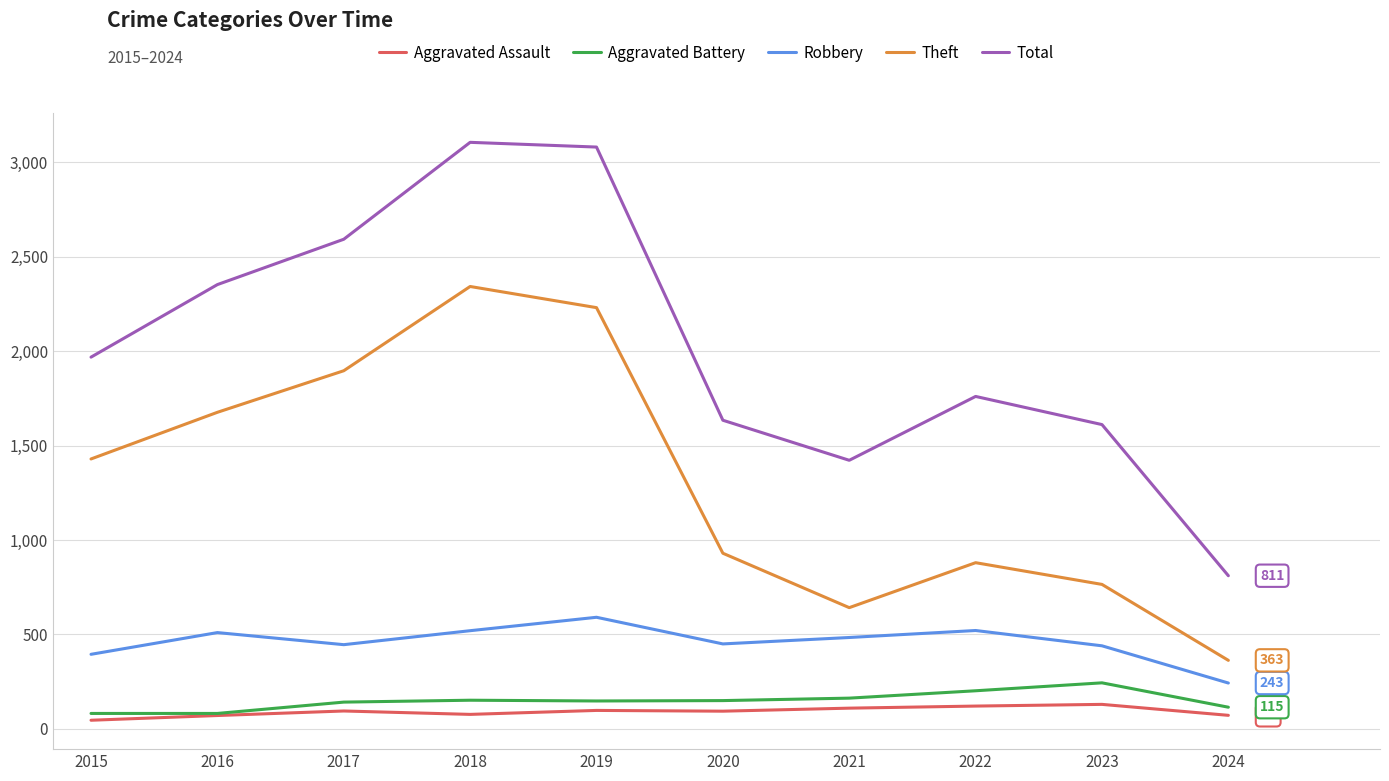

At which label does Theft reach its minimum?

2024